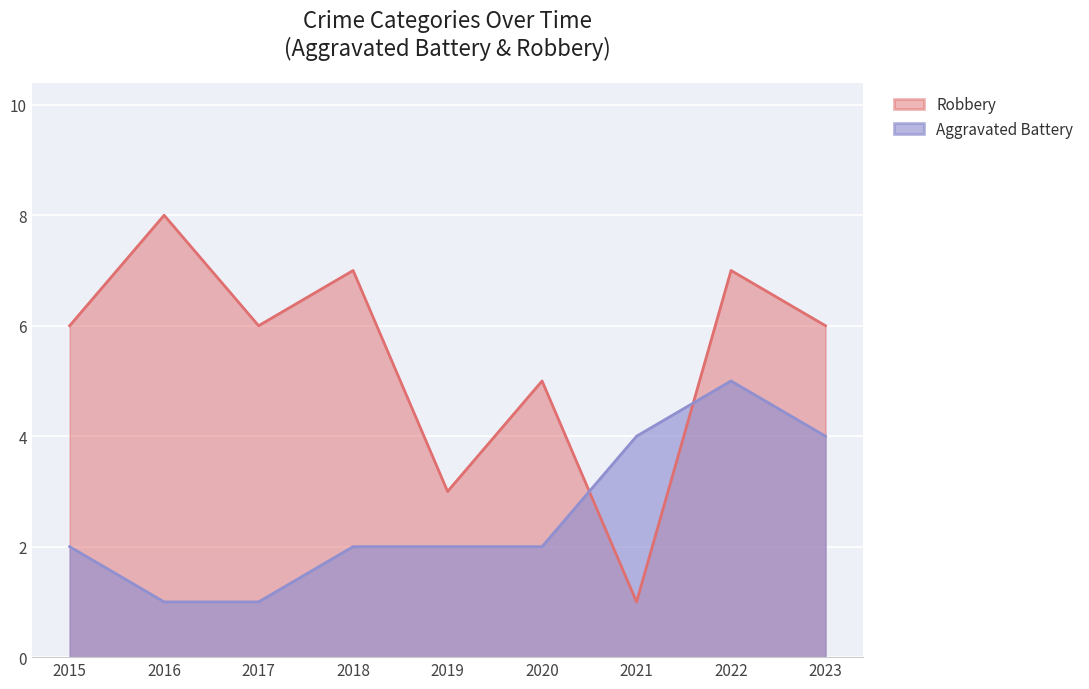

Which series has the largest range (max minus min)?

Robbery